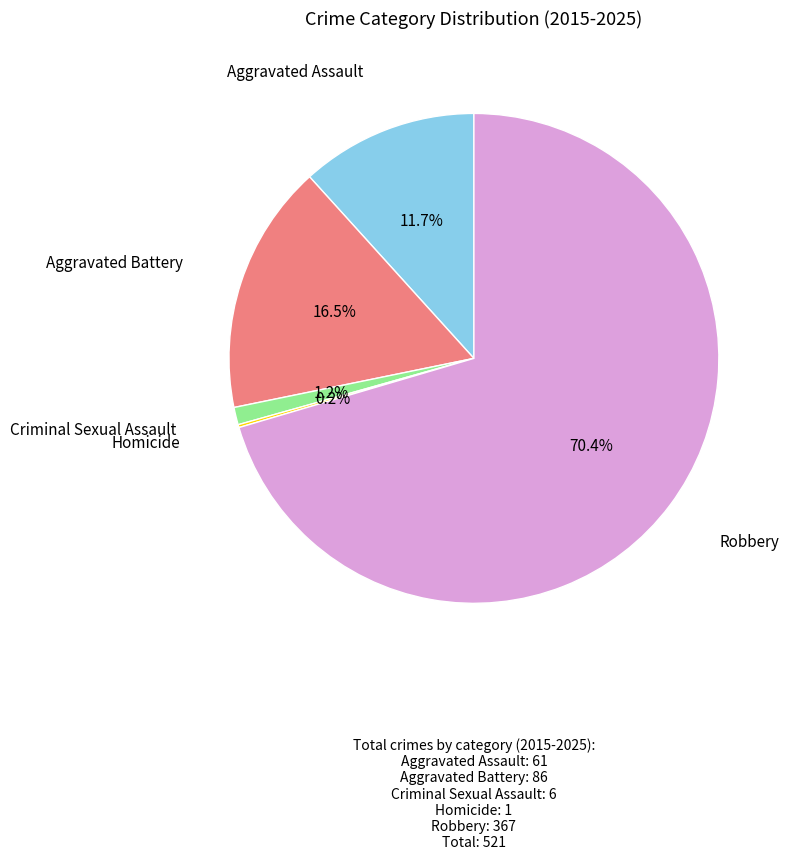

Count the number of slices in the pie.

5